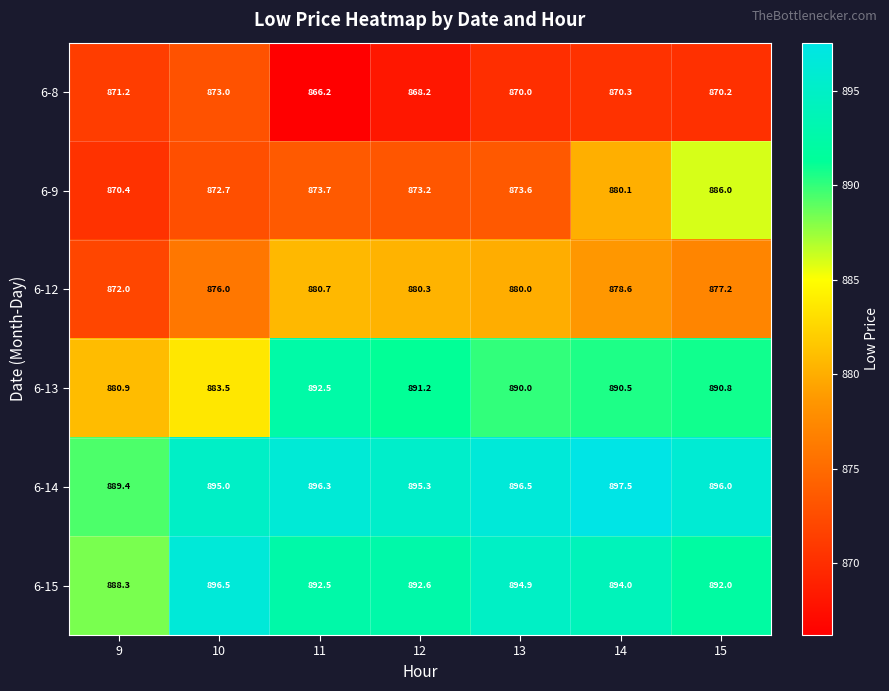

At 9, list the series in order from smallest to largest.

6-9, 6-8, 6-12, 6-13, 6-15, 6-14